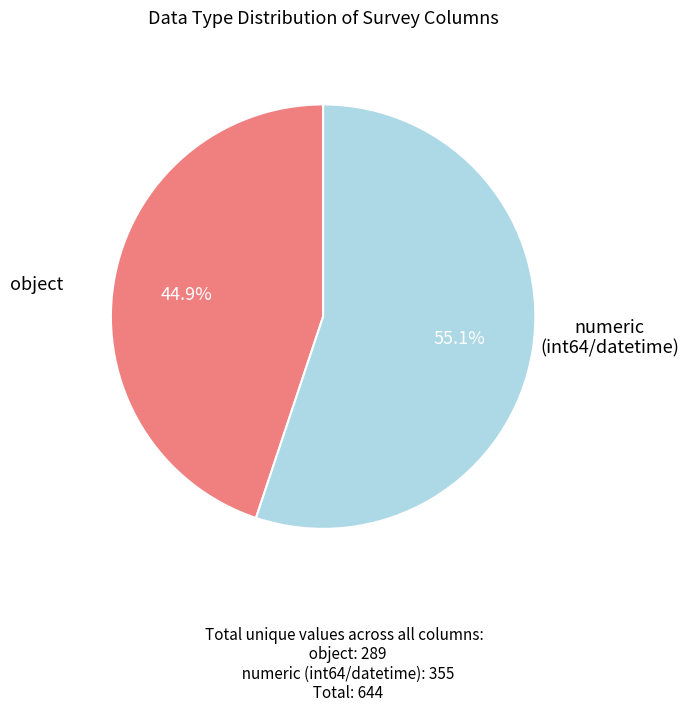

How many slices are in this pie chart?

2